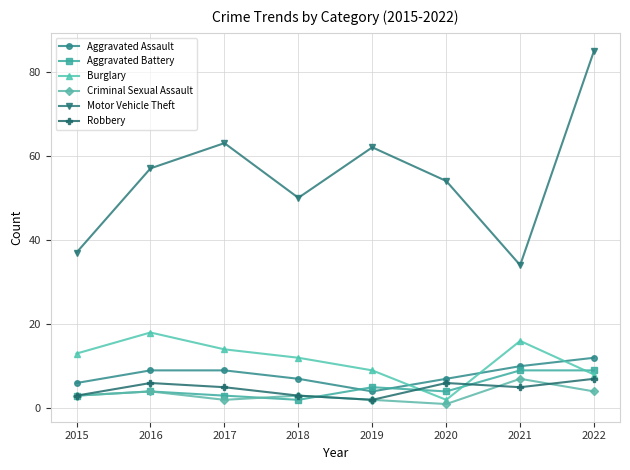

What is the total value across all series at 2019?

84